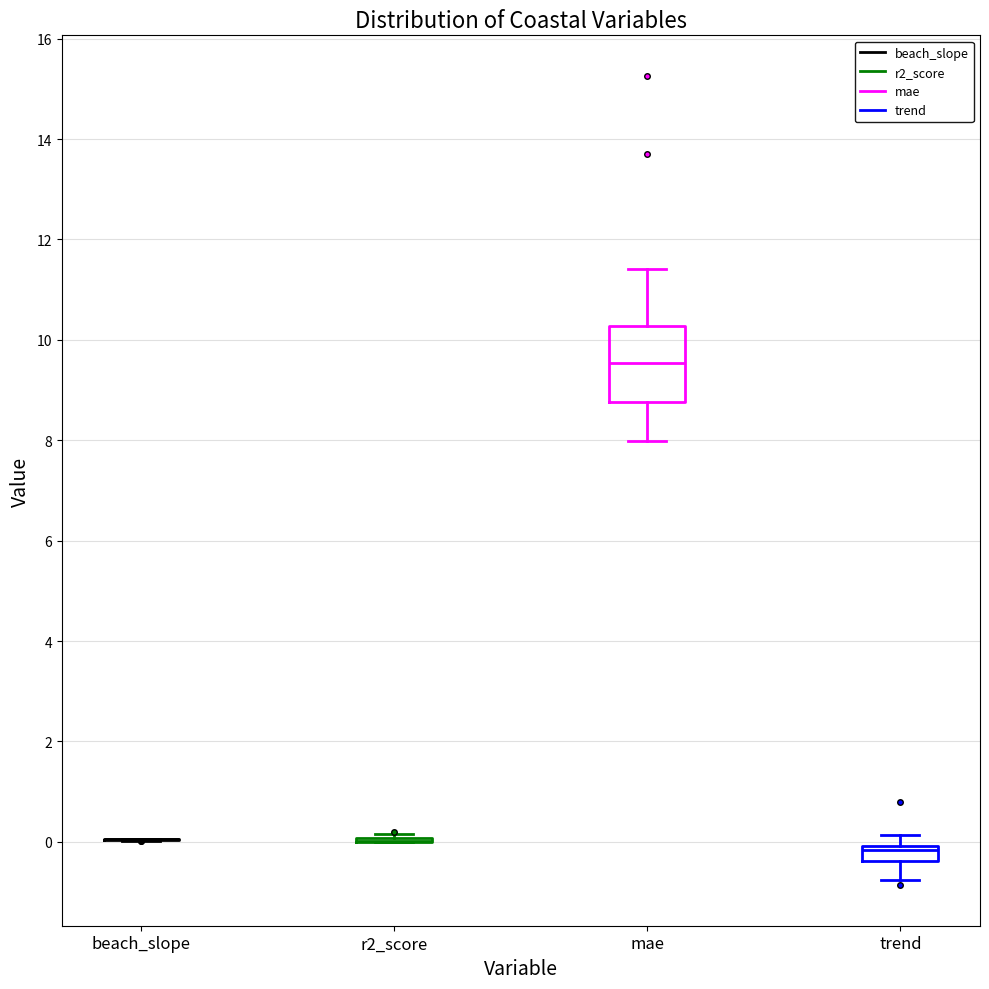

Reading left to right, transcribe this box plot: for each box, give where its median line is, the range the box spans, and where its two whiskers end, as read against the y-axis. The values are not printed on the chart, so give them approximately, as read against the axis.

beach_slope: box collapsed to a line at 0.0, whiskers 0.0 to 0.0
r2_score: box collapsed to a line at 0.0, whiskers 0.0 to 0.2
mae: median 9.6, box 8.8 to 10.2, whiskers 8.0 to 11.4
trend: median -0.2, box -0.4 to 0.0, whiskers -0.8 to 0.2